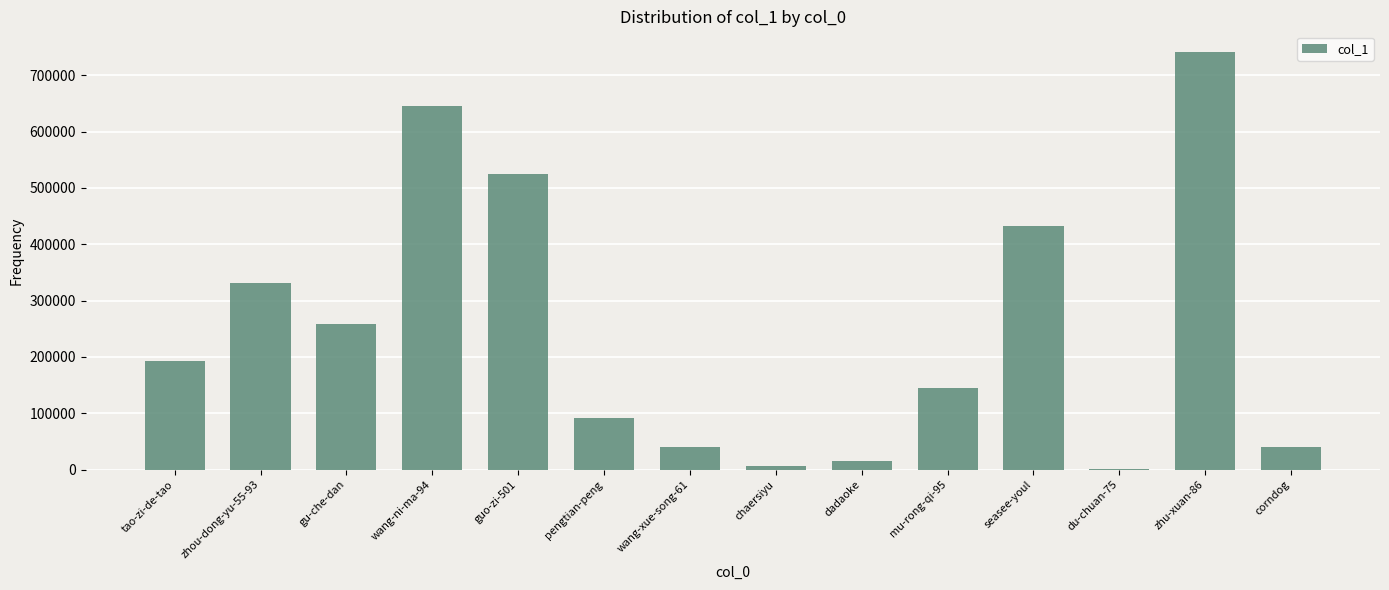

At which label is the value closest to 370916?

zhou-dong-yu-55-93